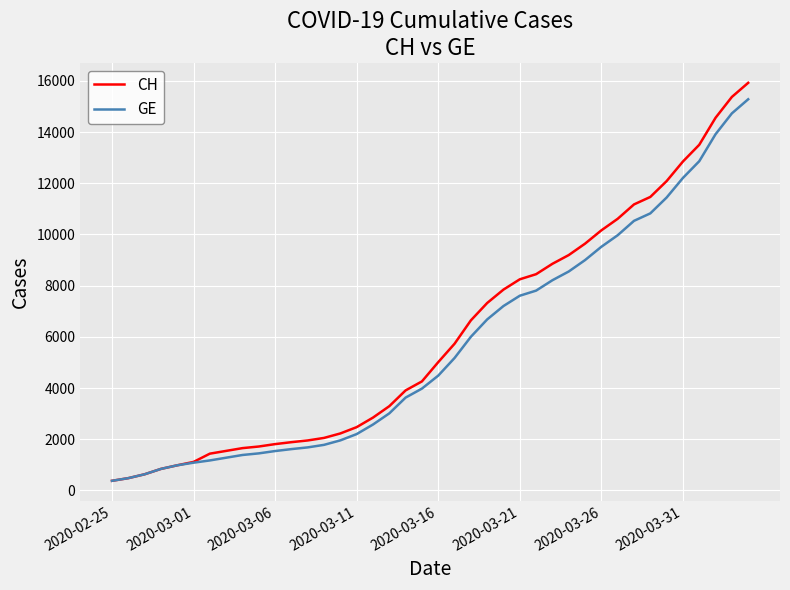

What is the smallest value displayed?

375